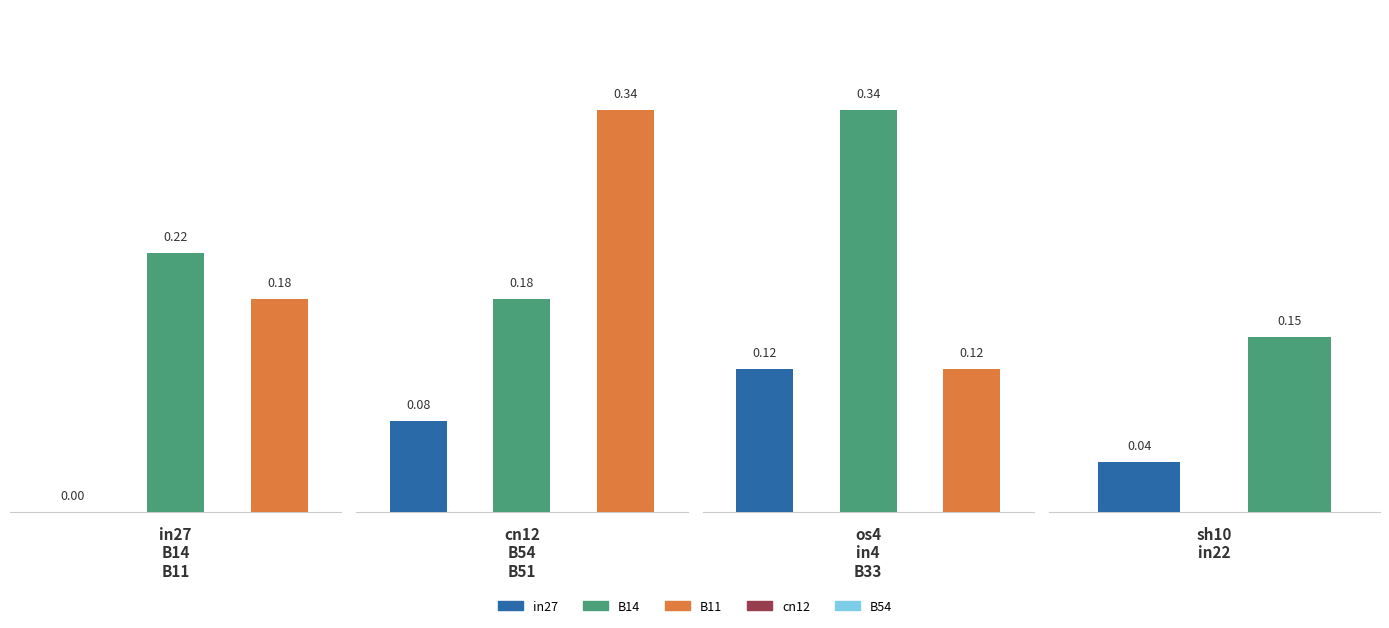

Reading right to left, transcribe all the data shown in this chart.

in22=0.1	sh10=0.0	B33=0.1	in4=0.3	os4=0.1	B51=0.3	B54=0.2	cn12=0.1	B11=0.2	B14=0.2	in27=0.0